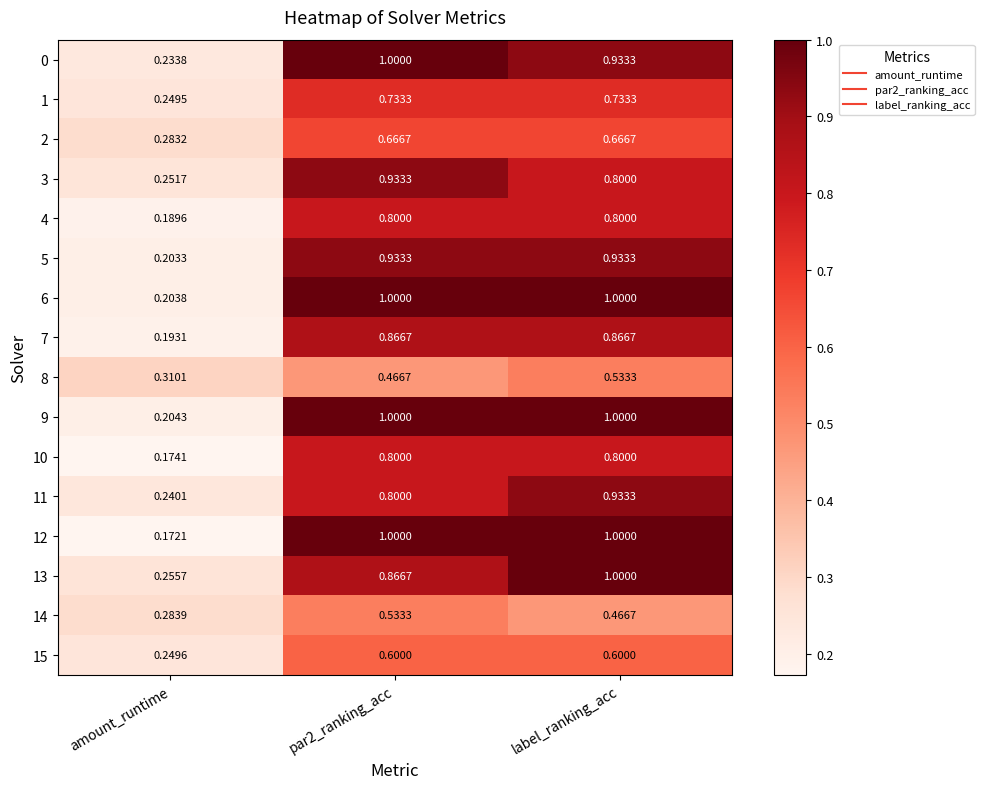

Is the value of 7 at label_ranking_acc greater than the value of 1 at amount_runtime?

Yes